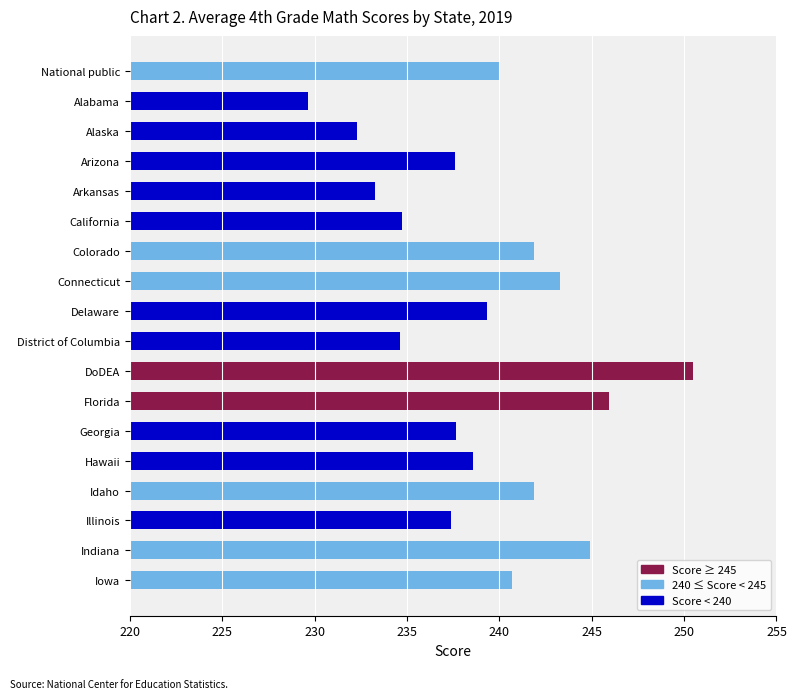

Approximately how many times larger is the value at Arizona compared to Illinois?

1.0